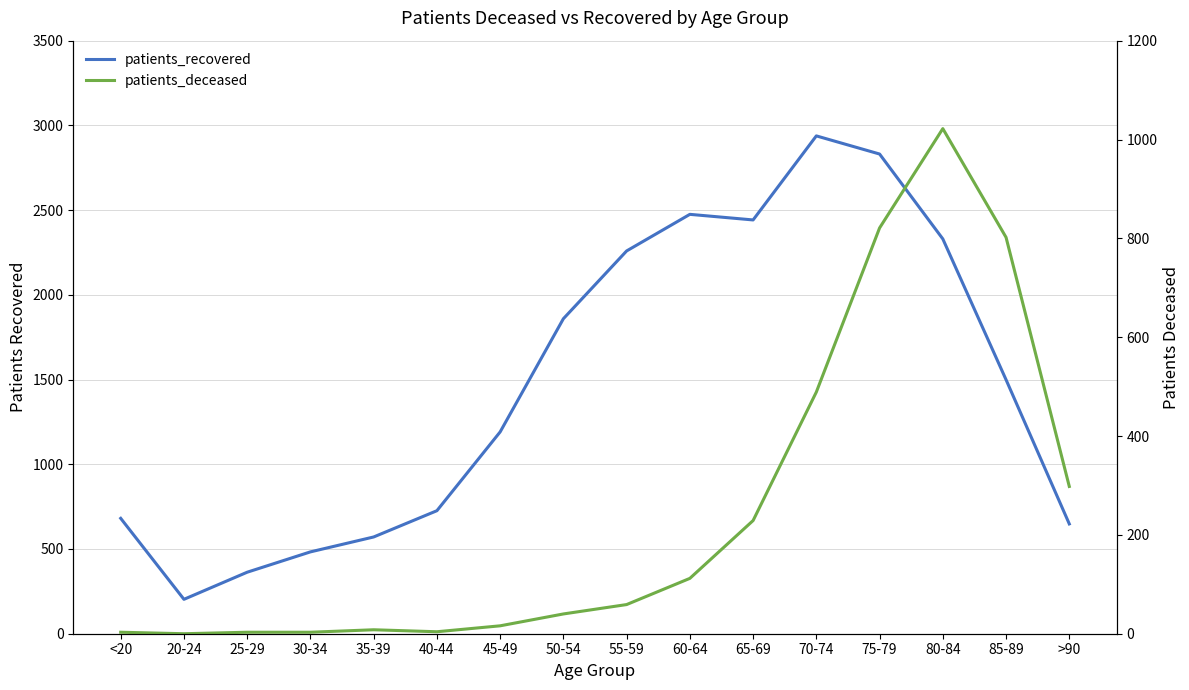

True or false: patients_recovered and patients_deceased intersect in this chart.

False